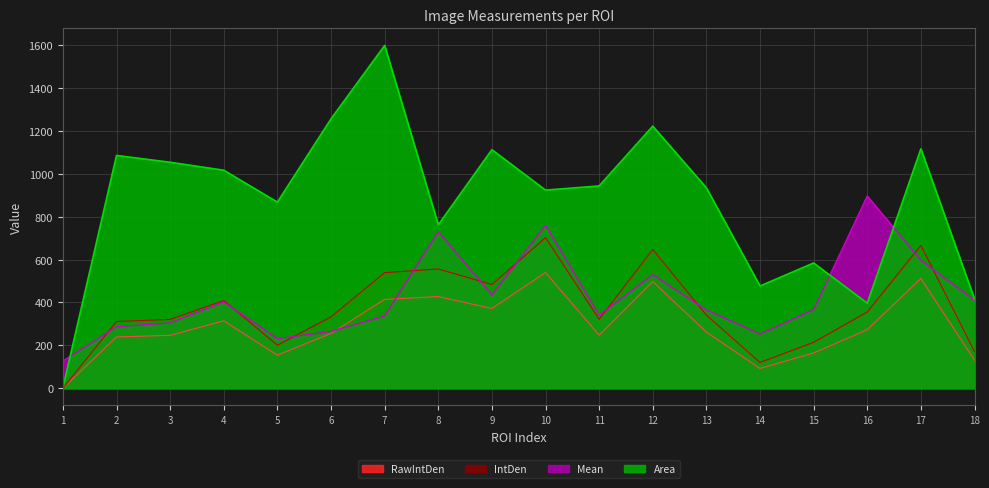

Between which two adjacent categories do Mean and IntDen first intersect?

6 and 7